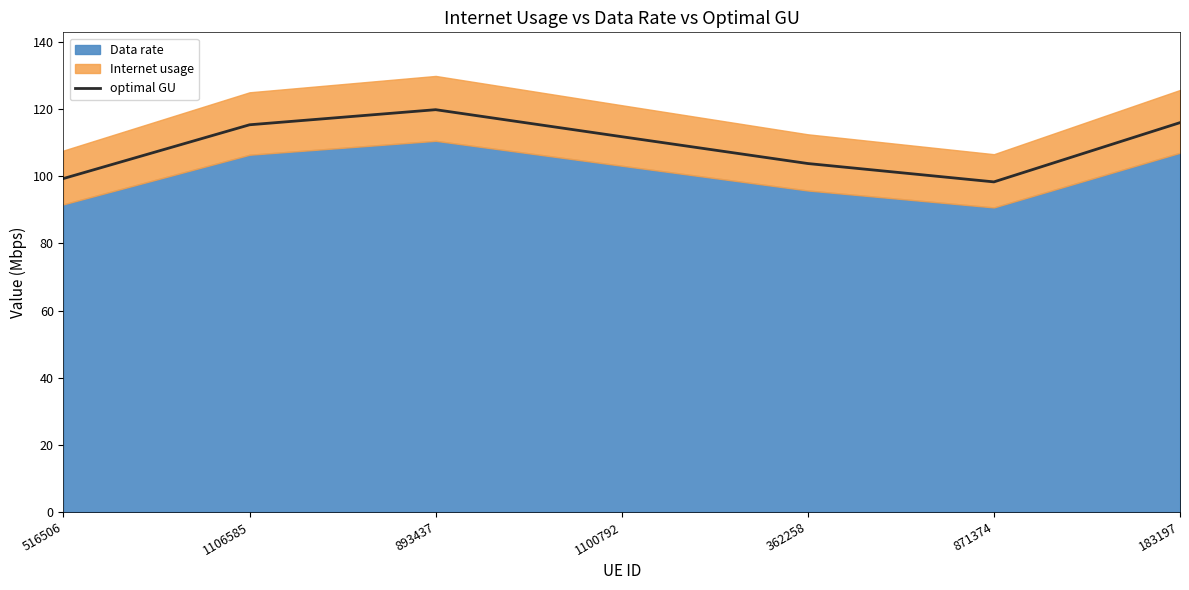

What is the change in value from 362258 to 183197?

+12.2